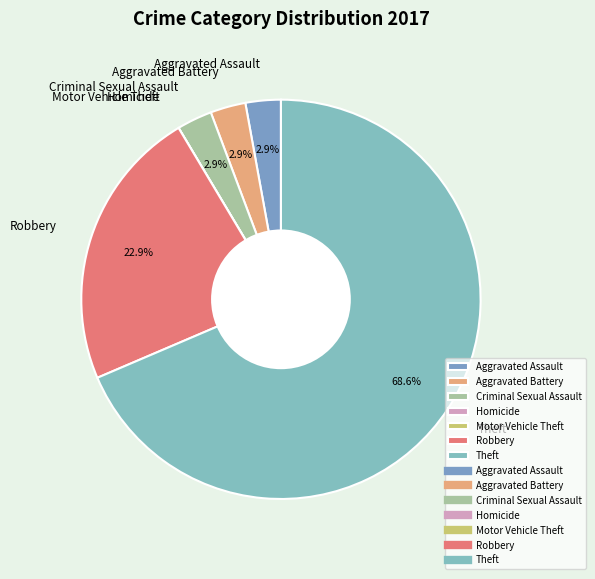

What is the largest slice in the pie chart?

Theft